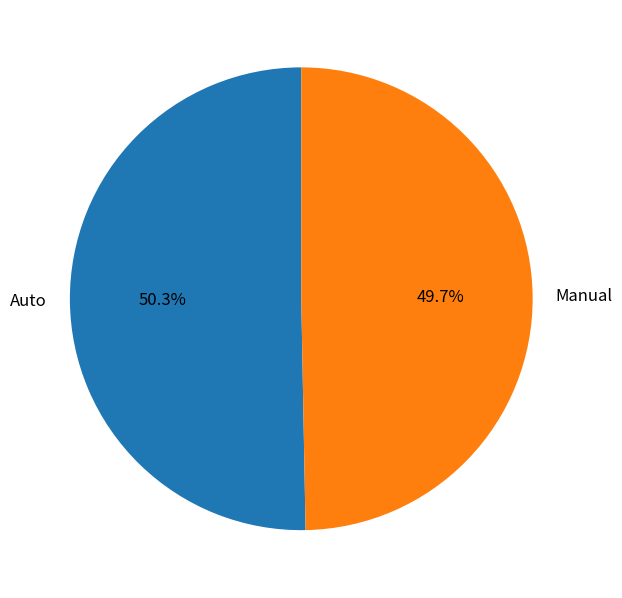

Rank the categories by value from highest to lowest.

Auto, Manual